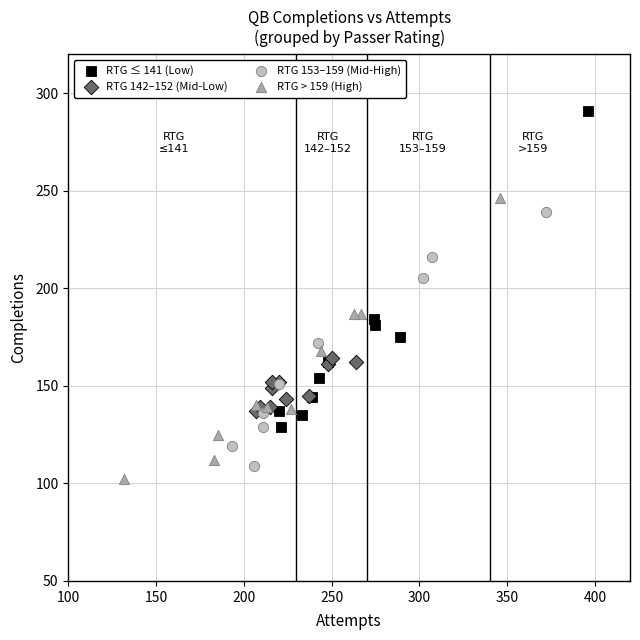

Which series contains the highest Y value?

RTG ≤ 141 (Low)